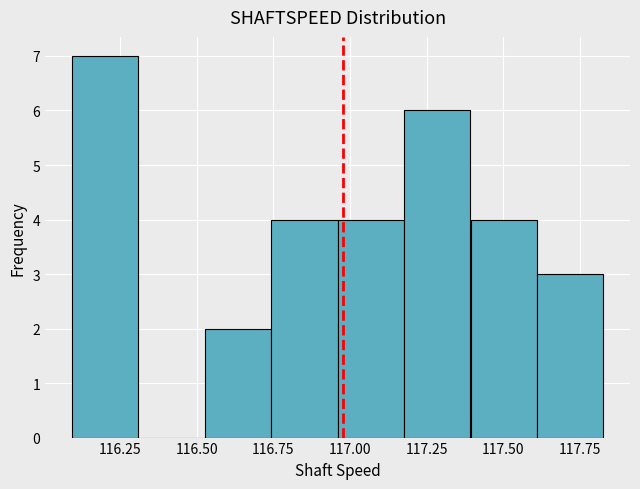

What is the height of the bar covering 117.60 to 117.85 on the x-axis? Neither the bar edges nor the heights are printed on the chart, so give them approximately, as read against the axes.

3